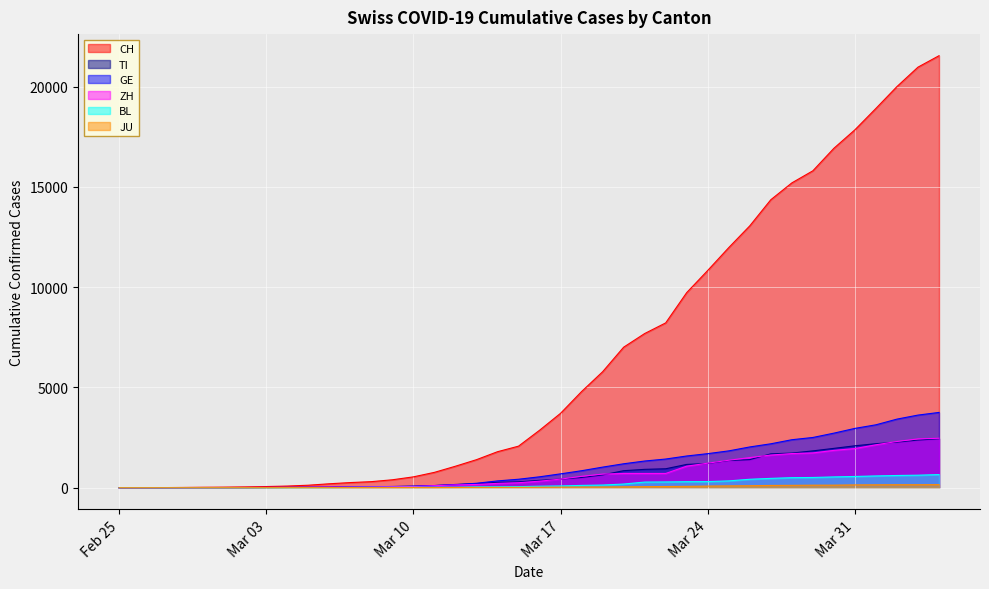

What is the greatest value displayed?

21535